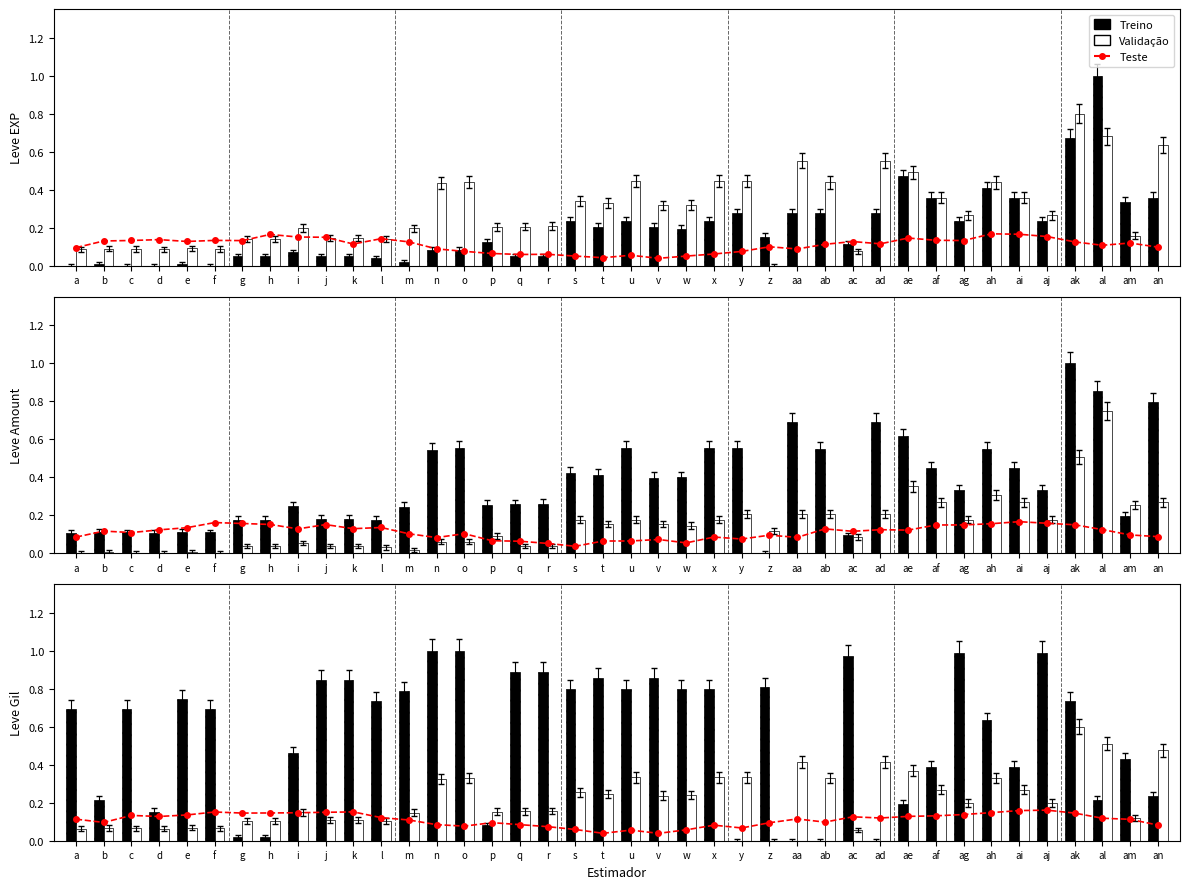

Is the value of Treino at p greater than the value of Teste at g?

No